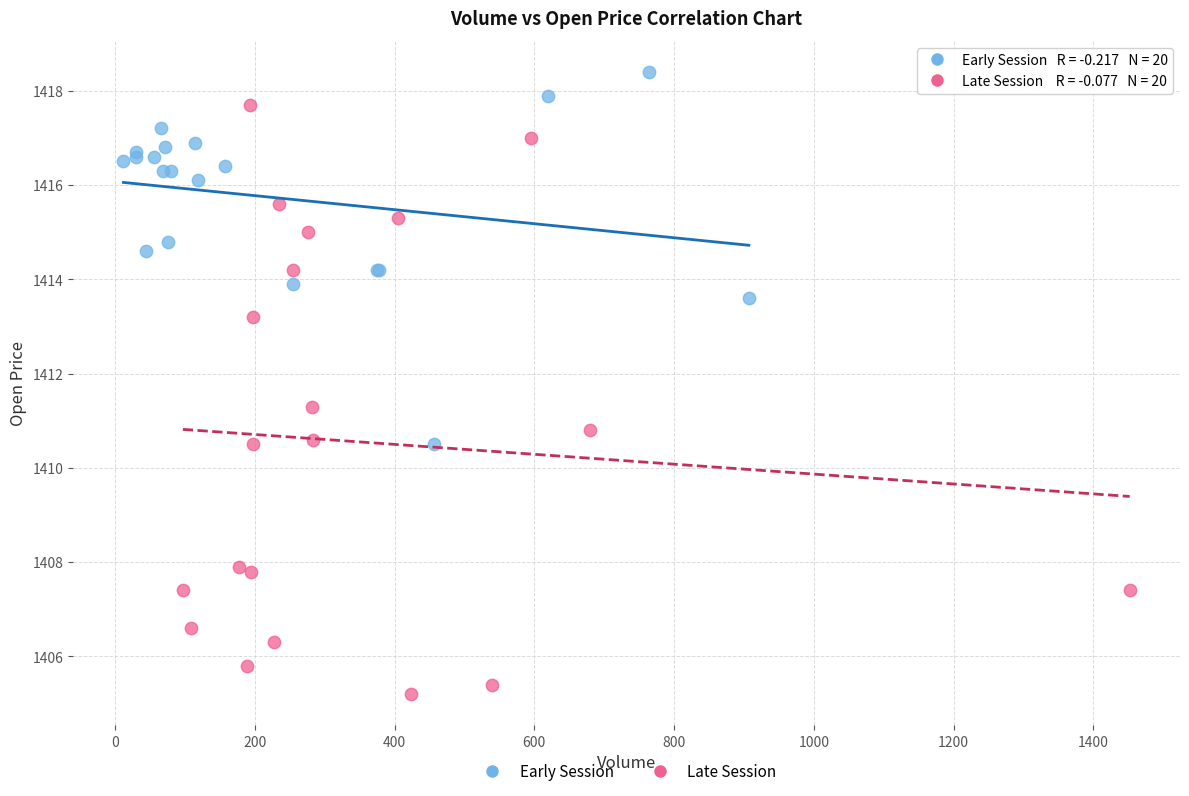

Which series has the largest Y range (max minus min)?

Late Session